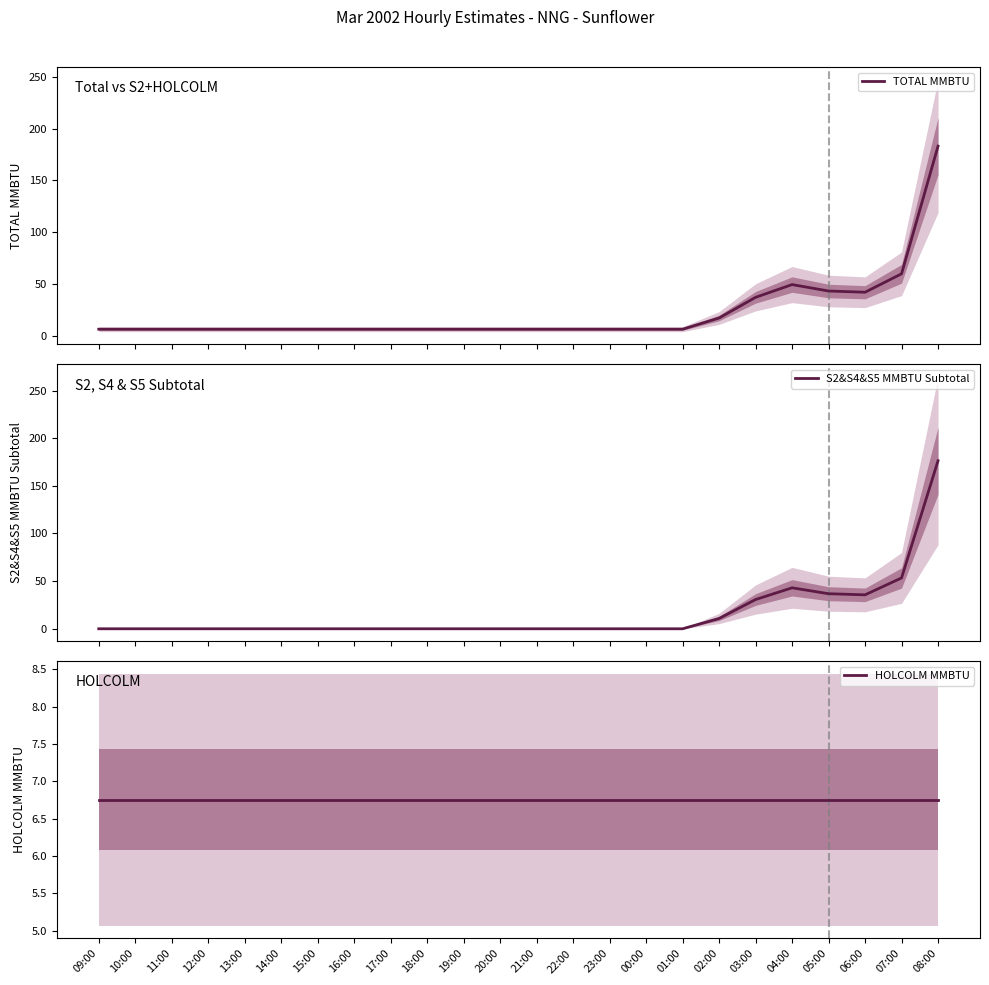

What is the difference between the maximum and minimum values in the TOTAL MMBTU series?

176.4